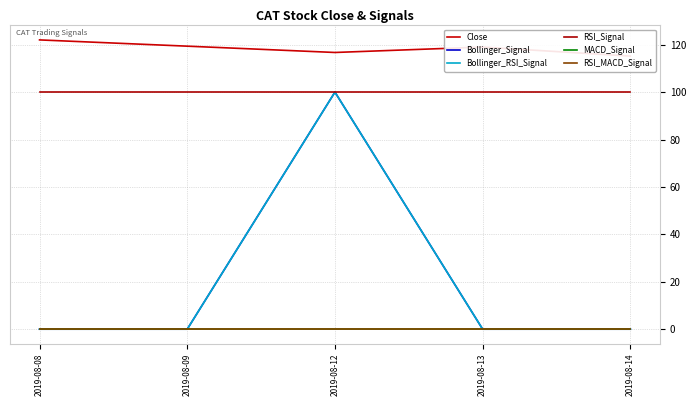

Count the number of categories in the chart.

5